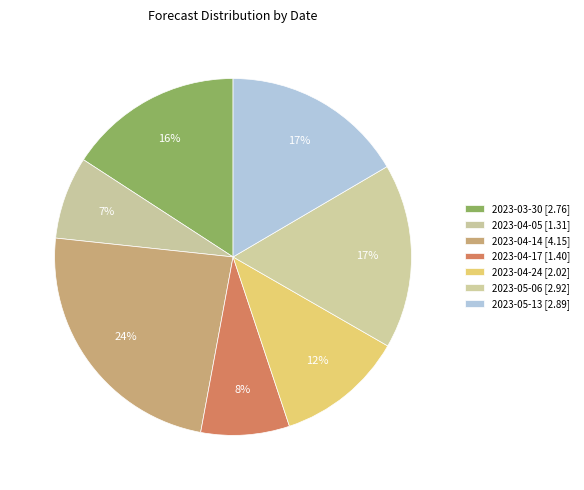

Count the number of slices in the pie.

7